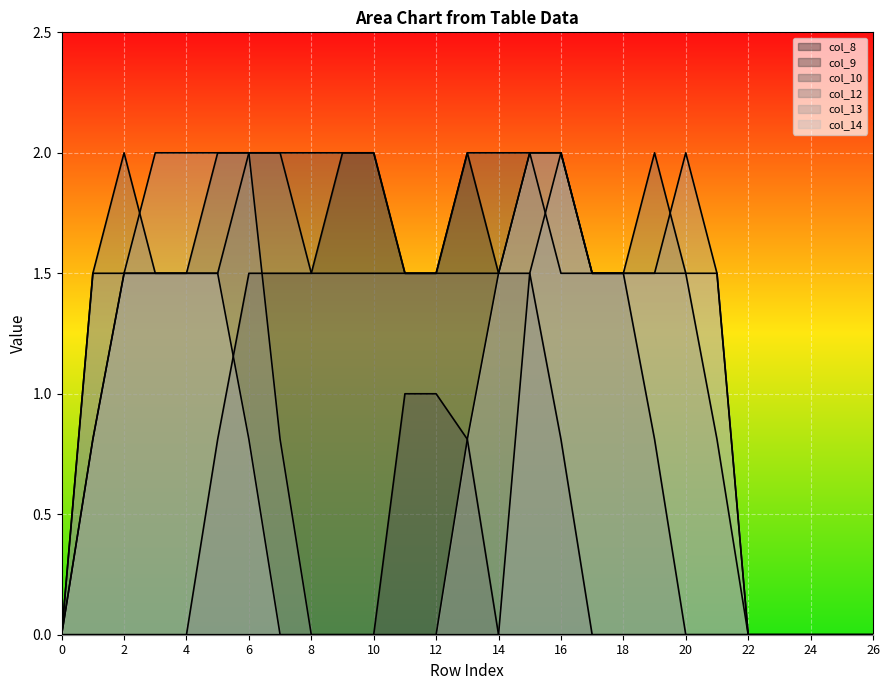

True or false: col_9 and col_10 cross at least once.

False